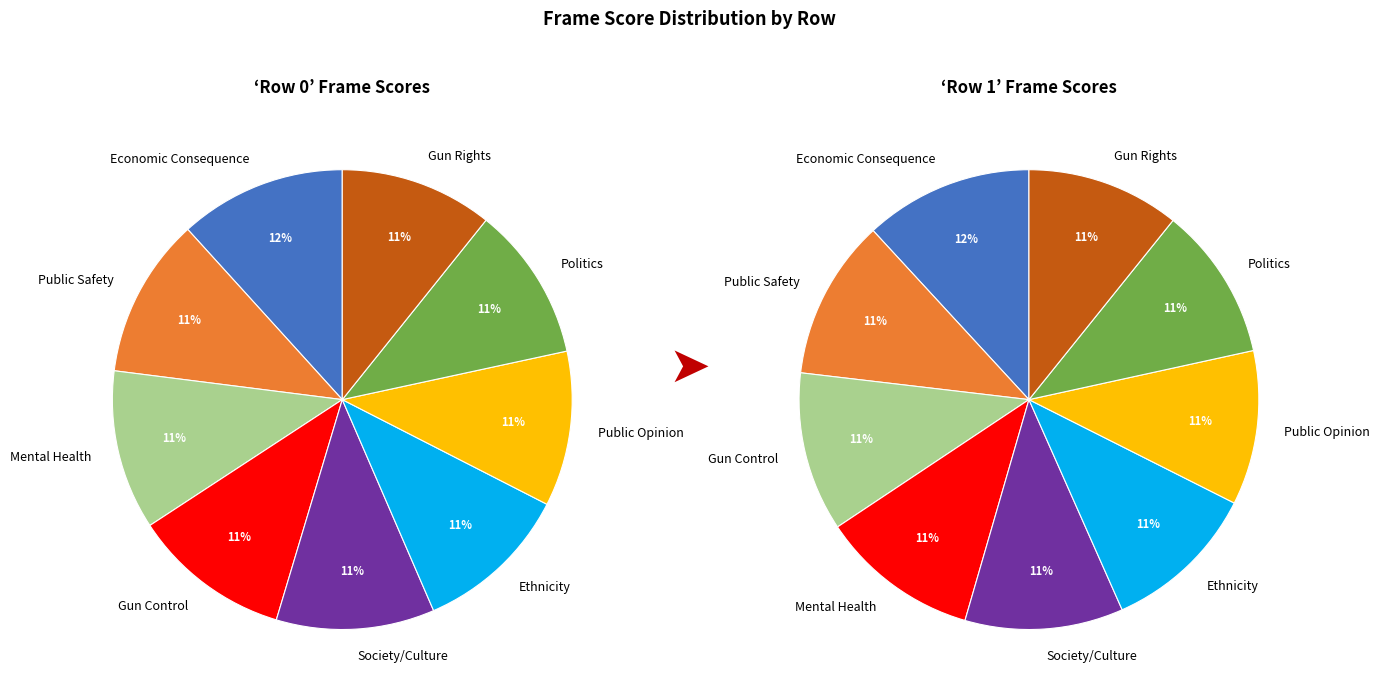

Which slice is the smallest?

Gun Rights